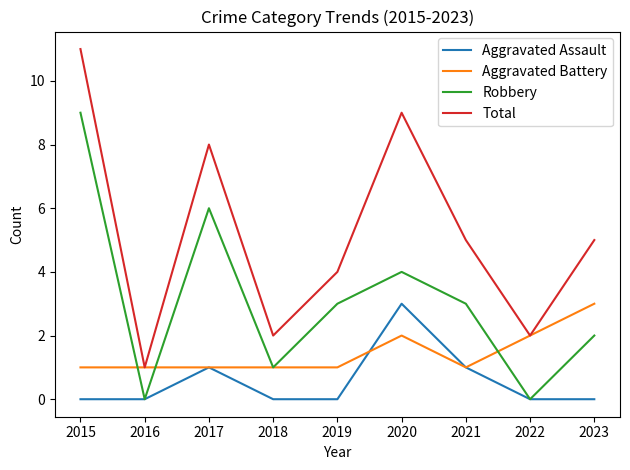

Reading left to right, what are all the values shown in this chart?

Aggravated Assault: 2015=0	2016=0	2017=1	2018=0	2019=0	2020=3	2021=1	2022=0	2023=0
Aggravated Battery: 2015=1	2016=1	2017=1	2018=1	2019=1	2020=2	2021=1	2022=2	2023=3
Robbery: 2015=9	2016=0	2017=6	2018=1	2019=3	2020=4	2021=3	2022=0	2023=2
Total: 2015=11	2016=1	2017=8	2018=2	2019=4	2020=9	2021=5	2022=2	2023=5